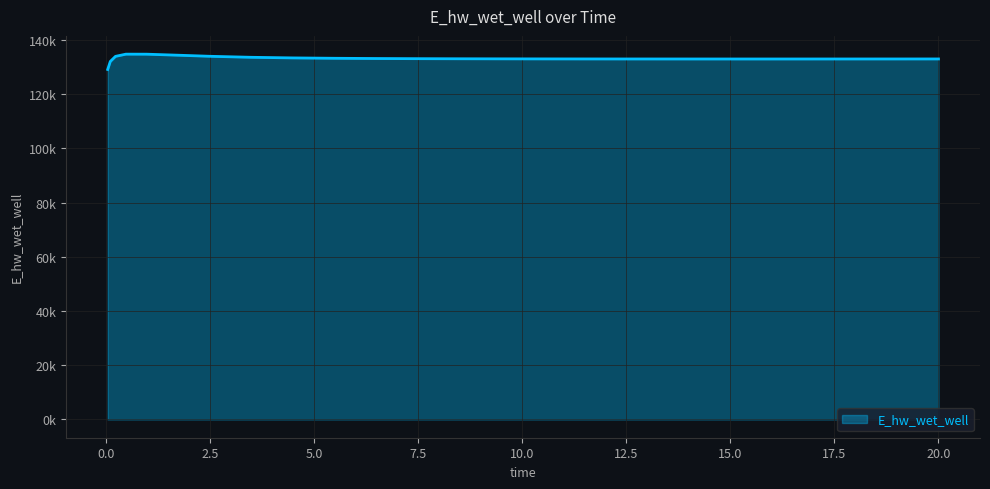

Does the chart display data point markers on the line(s)?

No